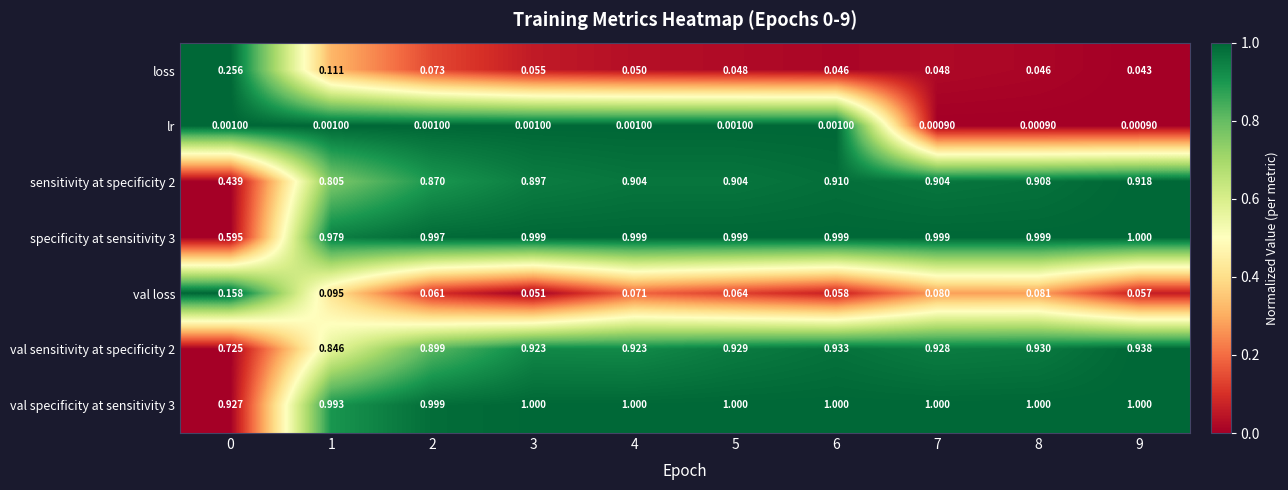

Is the value of val loss at 8 greater than the value of specificity at sensitivity 3 at 1?

No